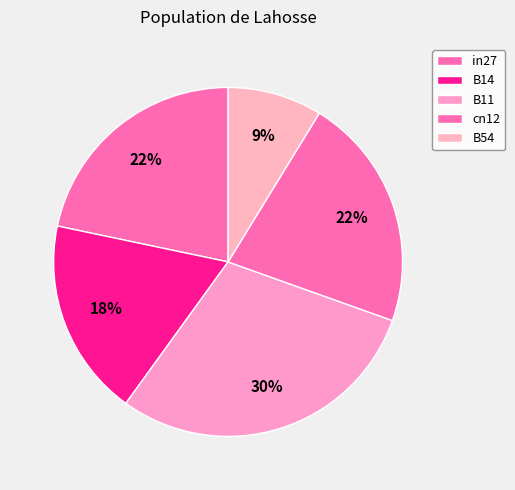

Combined, do B54 and B14 account for over 50%?

No